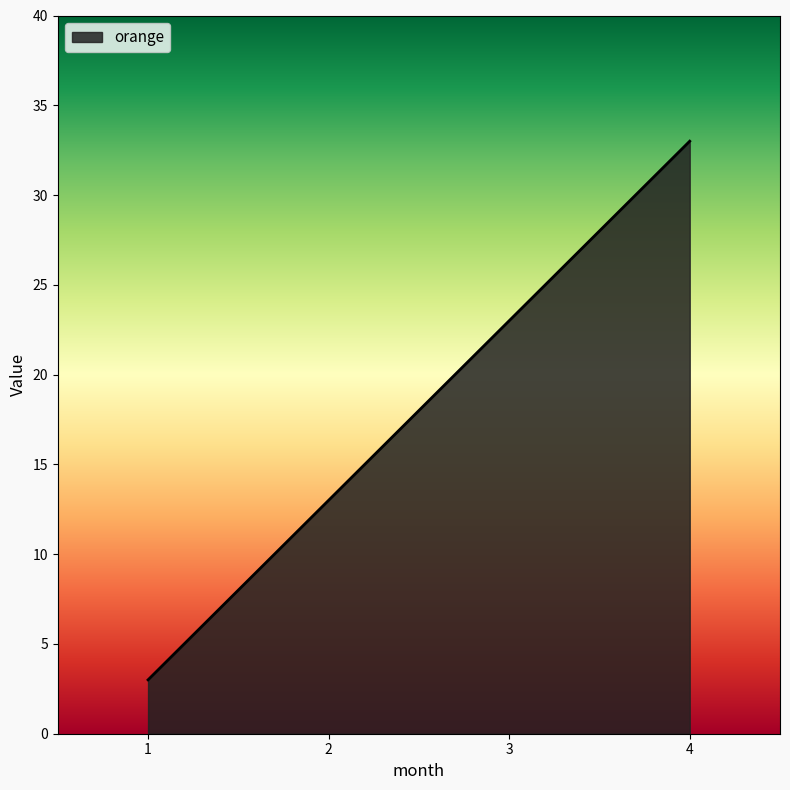

Reading right to left, transcribe all the data shown in this chart.

33	23	13	3